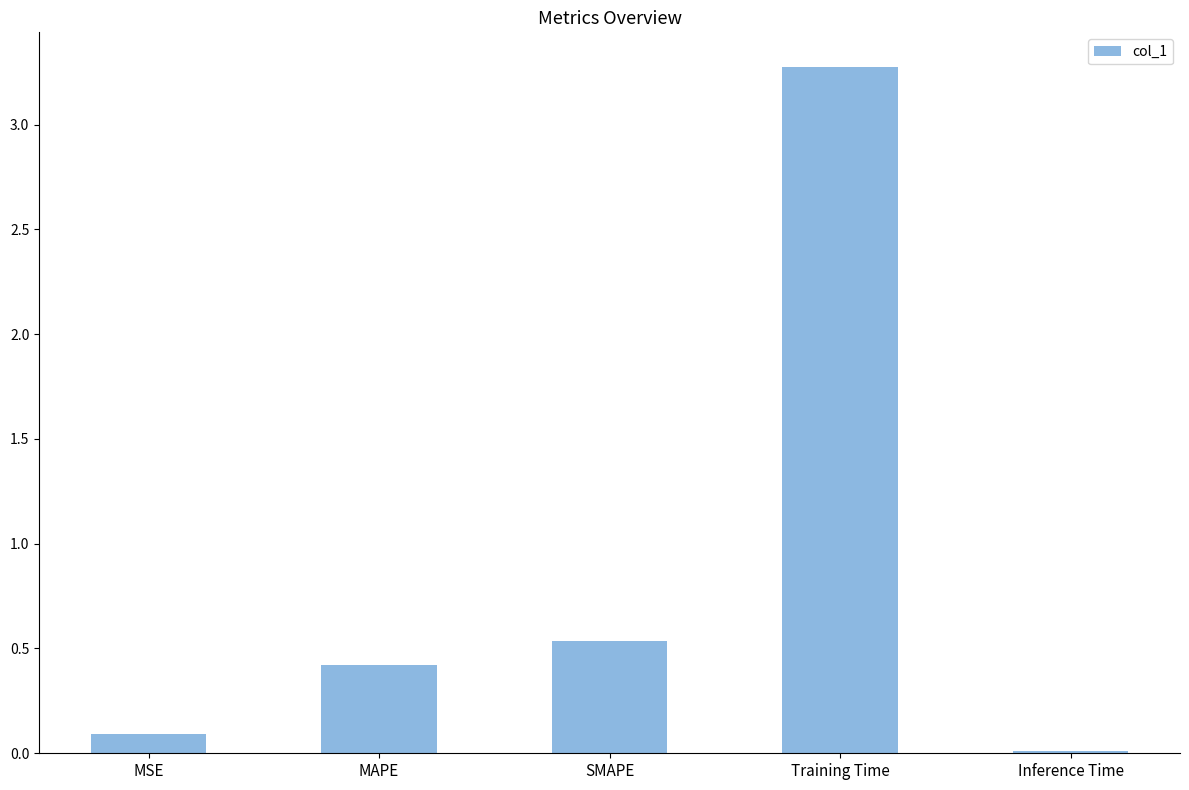

At which category does the chart reach its minimum across all series?

Inference Time